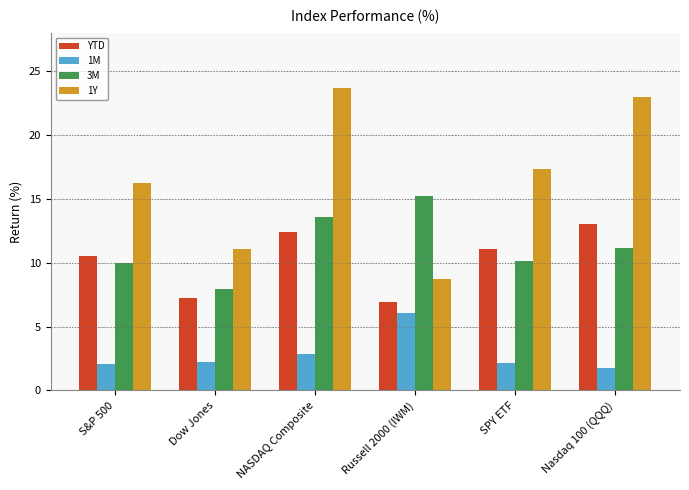

What is the maximum value for YTD?

13.0